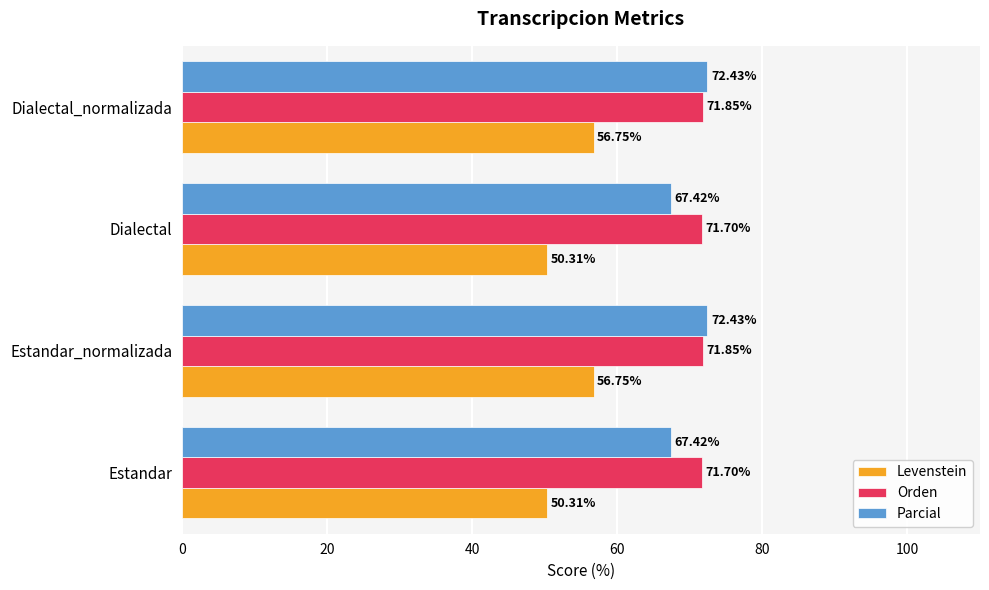

What is the difference between the highest and lowest values at Dialectal?

21.4